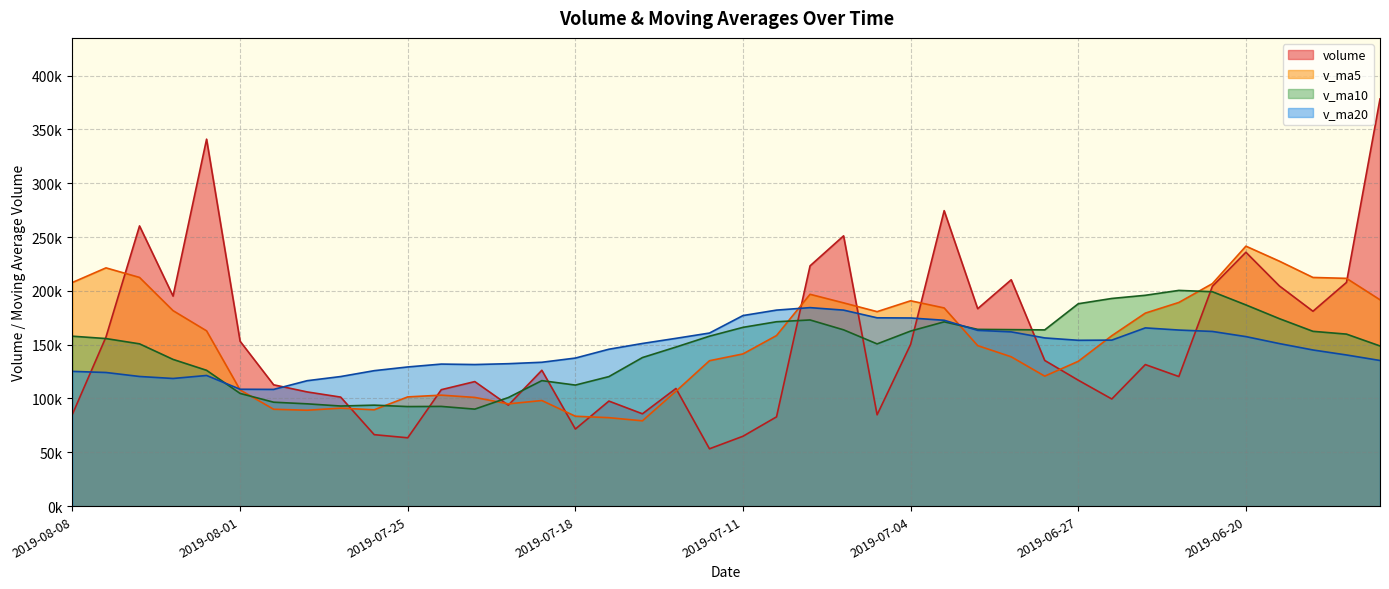

Reading left to right, extract all data points from this chart.

volume: 85447.6	157182.5	260313.0	195116.8	340892.6	153187.0	112717.7	106104.8	101291.3	66405.5	63499.0	108177.7	115715.5	93805.6	126223.6	71624.0	97602.1	85788.9	109310.1	53276.1	64943.9	82955.8	223213.0	251079.2	84855.3	150294.9	274491.2	183420.3	210285.0	135339.5	117001.8	99546.5	131508.4	120401.0	204212.7	235848.7	204527.5	181040.1	207841.1	378234.2
v_ma5: 207790.5	221338.4	212445.4	181603.8	162838.7	107941.3	90003.7	89095.7	91017.8	89520.7	101484.3	103109.3	100994.2	95008.8	98109.7	83520.2	82184.2	79254.9	106739.8	135093.6	141409.4	158479.6	196786.7	188828.2	180669.4	190766.2	184107.6	149118.6	138736.2	120759.4	134534.1	158303.5	179299.7	189206.0	206694.0	241498.3	227541.9	212432.7	211604.1	191688.4
v_ma10: 157865.9	155671.0	150770.5	136310.8	126179.7	104712.8	96556.5	95044.9	93013.3	93815.2	92502.3	92646.8	90124.6	100874.3	116601.7	112464.8	120331.9	138020.8	147784.0	157881.5	166087.8	171293.6	172952.7	163782.2	150714.4	162650.1	171205.5	164209.1	163971.1	163726.7	188016.2	192922.7	195866.2	200405.1	199191.2	186930.3	174145.3	162396.8	159808.2	148799.5
v_ma20: 125184.1	124158.9	120447.6	118592.6	121390.7	108588.8	108444.2	116532.9	120398.7	125848.3	129295.0	131970.2	131538.6	132328.3	133658.0	137557.5	145768.7	151115.0	155877.5	160804.1	177052.0	182108.1	184409.4	182093.6	174952.8	174790.2	172675.4	163303.0	161889.6	156263.1	154064.9	154234.1	165581.3	163583.1	162281.1	157491.4	151000.0	145069.6	140429.2	135305.2